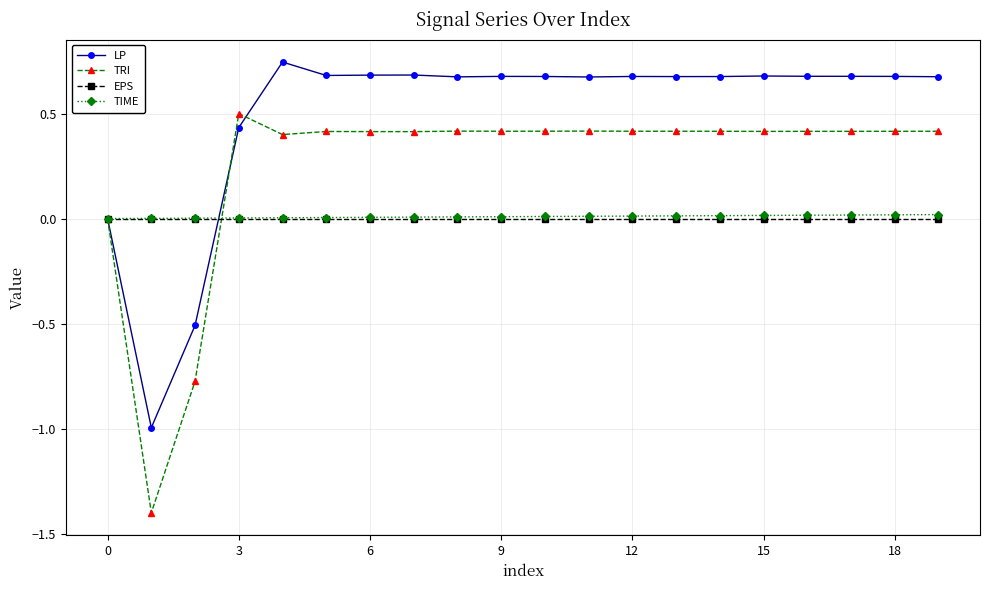

True or false: TRI has more than 2 interior local peaks.

True